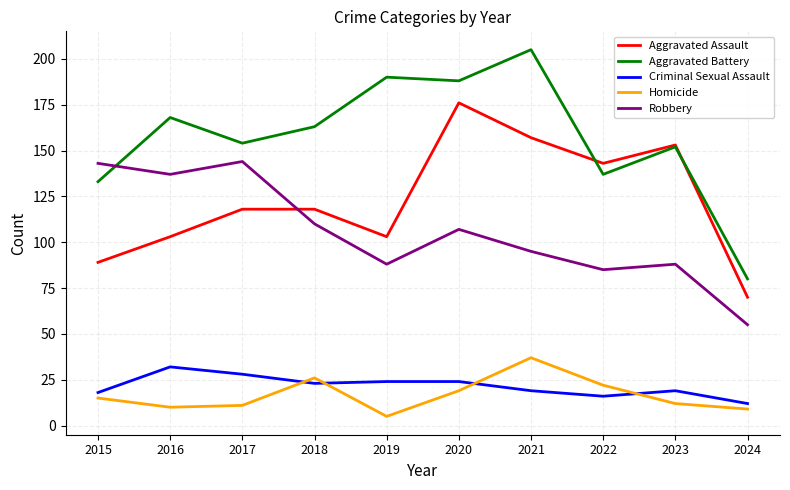

Is it true that Robbery equals 55 at 2024?

True